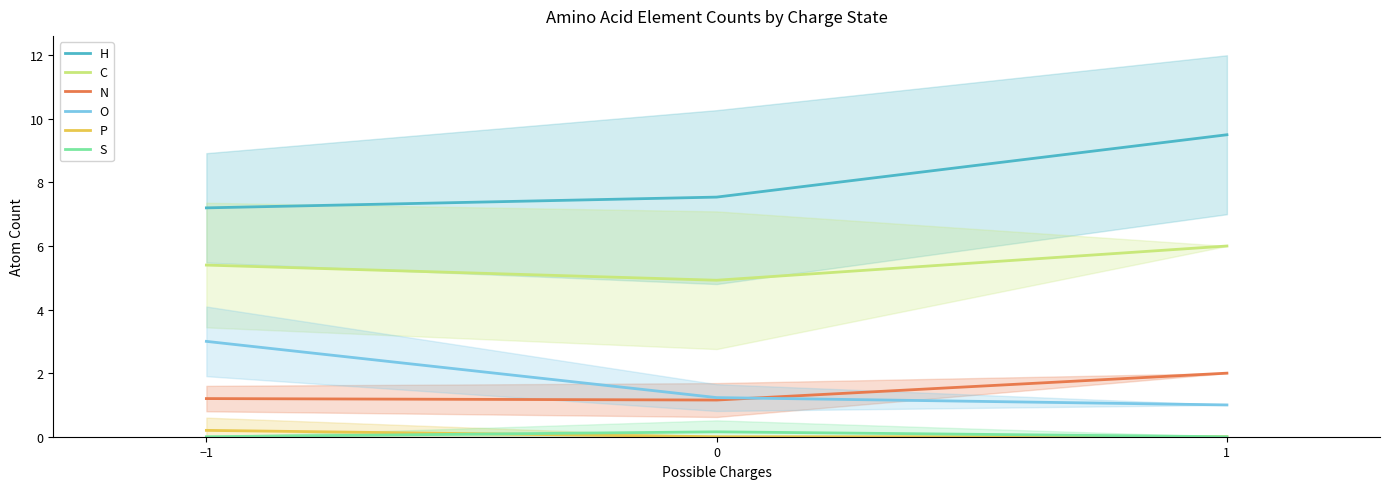

Rank the series at 1 from lowest to highest value.

P, S, O, N, C, H